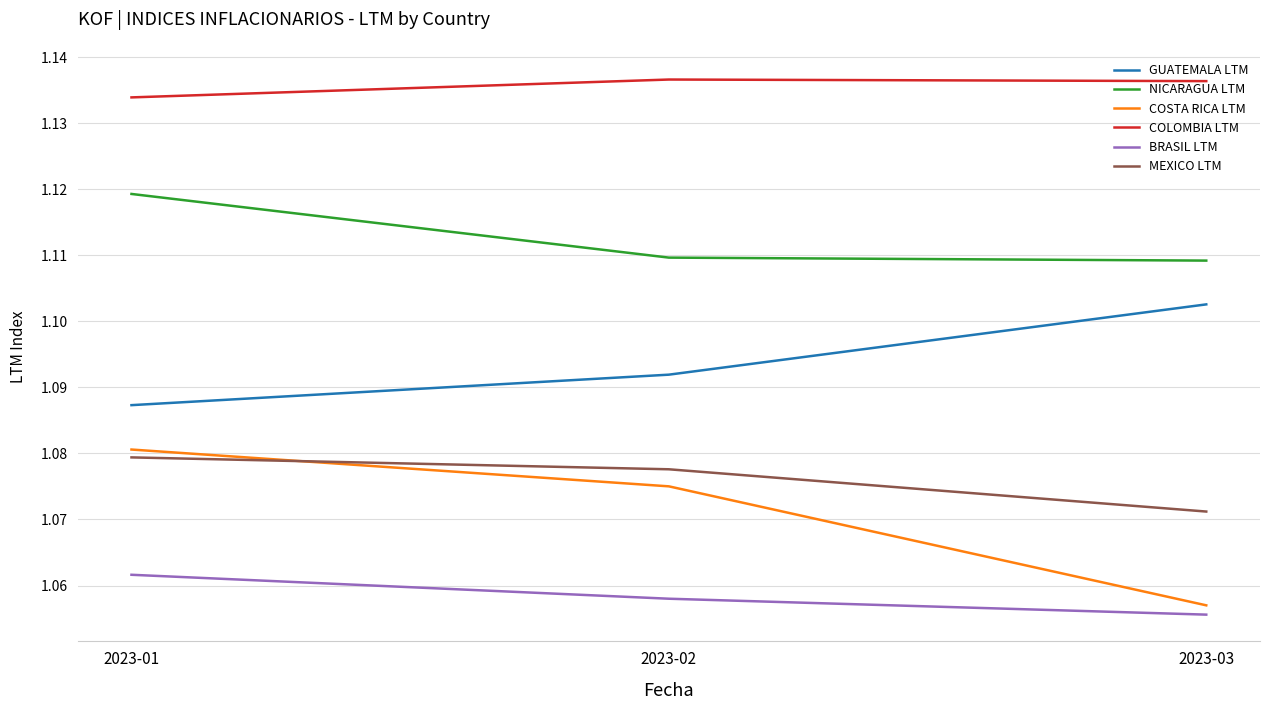

Which label corresponds to the smallest value in the chart?

2023-03